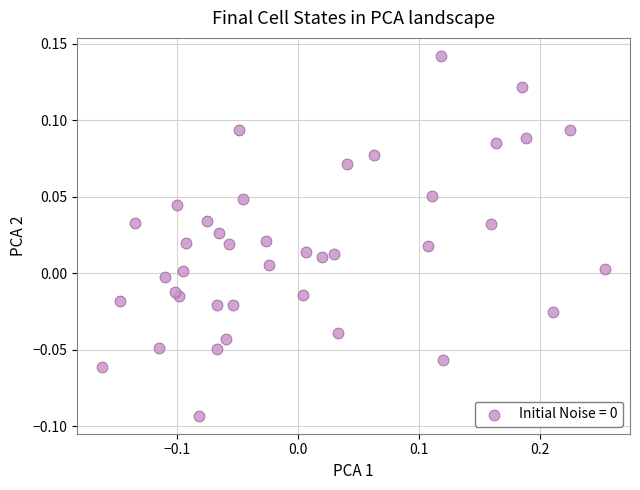

What is the range of X values (max minus min)?

0.4